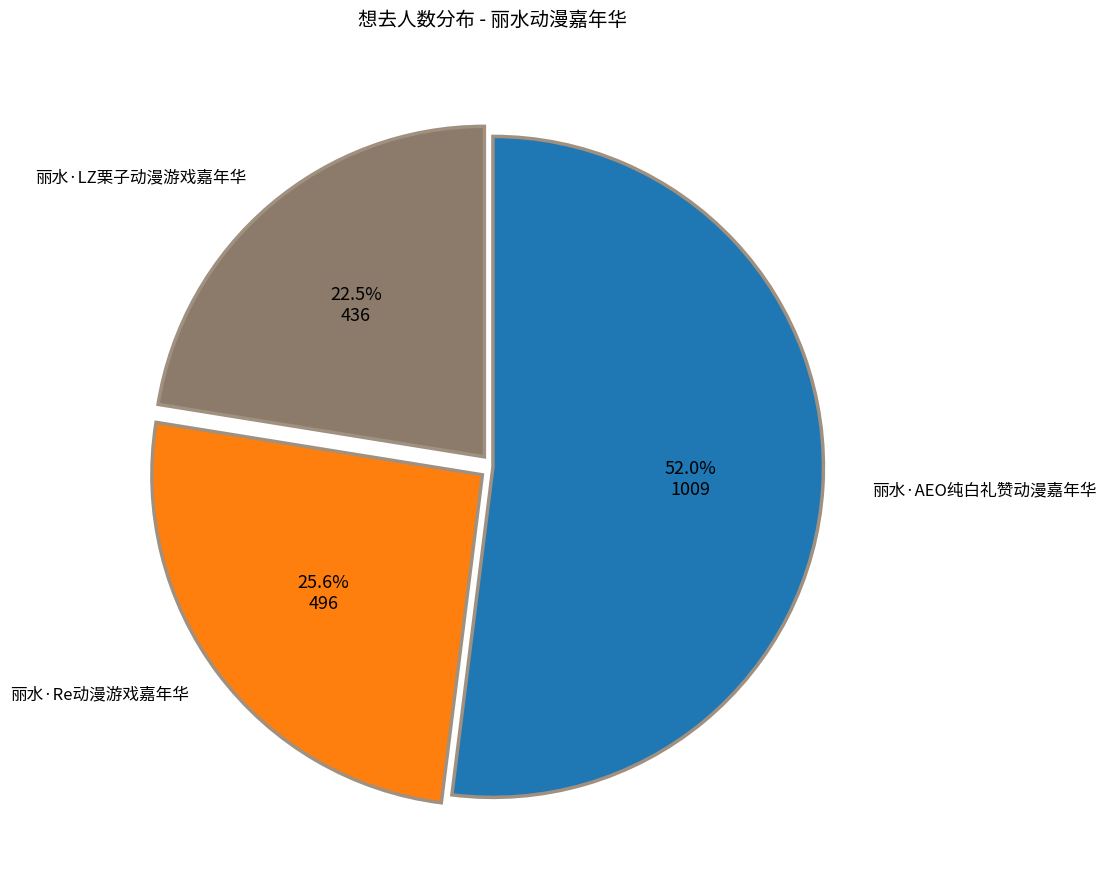

The 丽水·Re动漫游戏嘉年华 slice represents 26% of the pie. True or false?

True